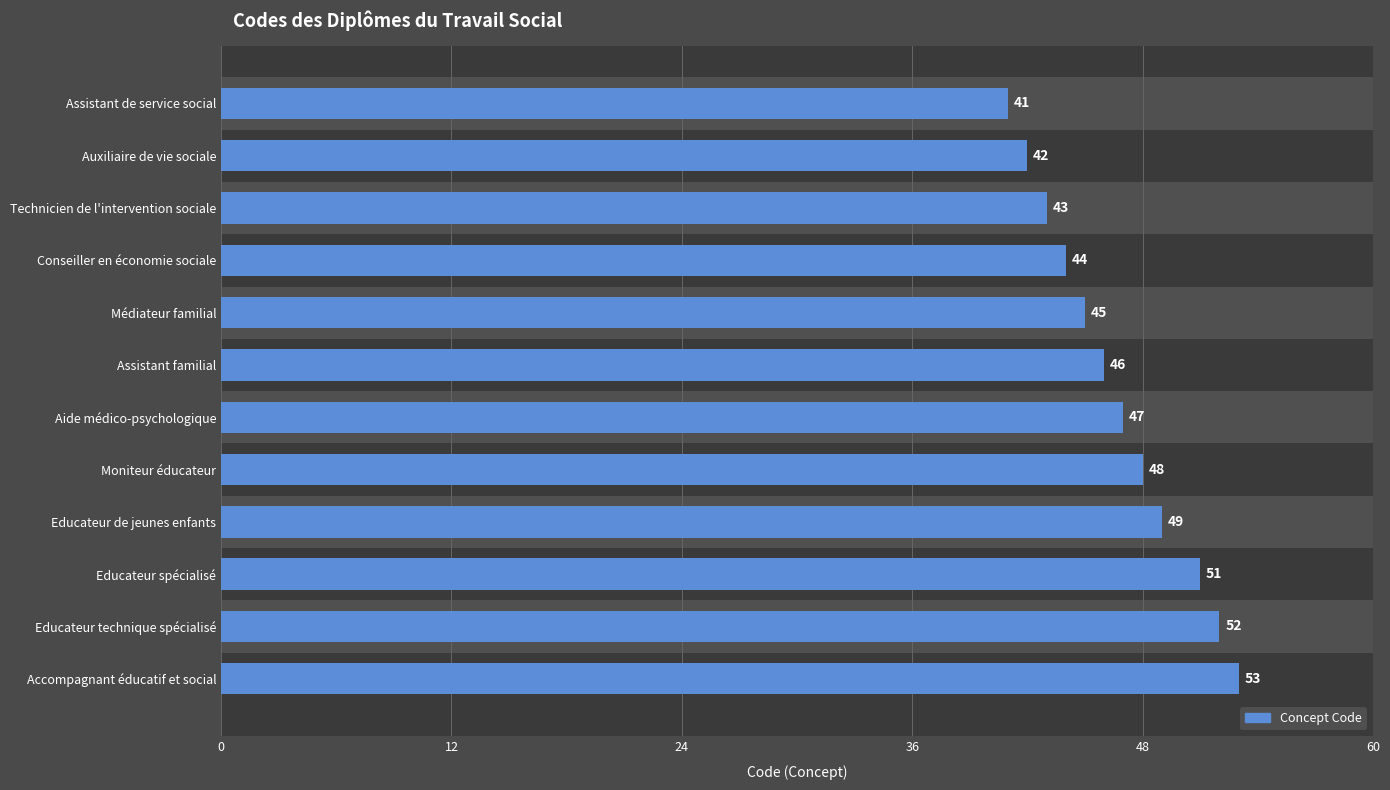

Rank the categories by value from lowest to highest.

Assistant de service social, Auxiliaire de vie sociale, Technicien de l'intervention sociale, Conseiller en économie sociale, Médiateur familial, Assistant familial, Aide médico-psychologique, Moniteur éducateur, Educateur de jeunes enfants, Educateur spécialisé, Educateur technique spécialisé, Accompagnant éducatif et social